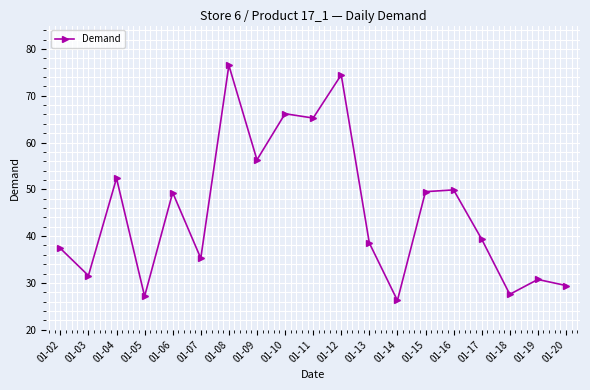

Which label corresponds to the smallest value in the chart?

01-14